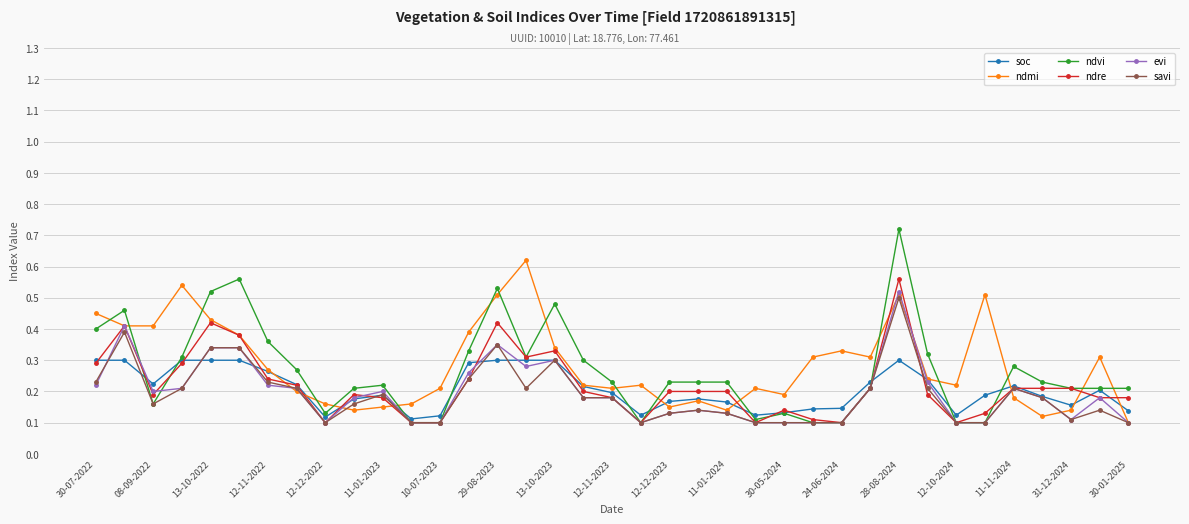

How many lines are shown in the chart?

6